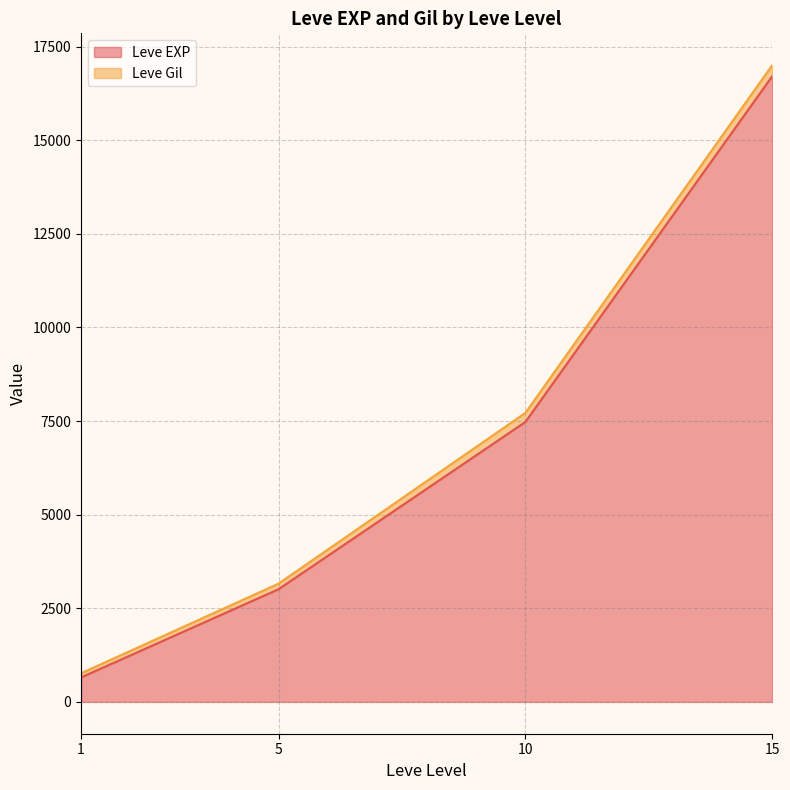

At 10, list the series in order from smallest to largest.

Leve Gil, Leve EXP